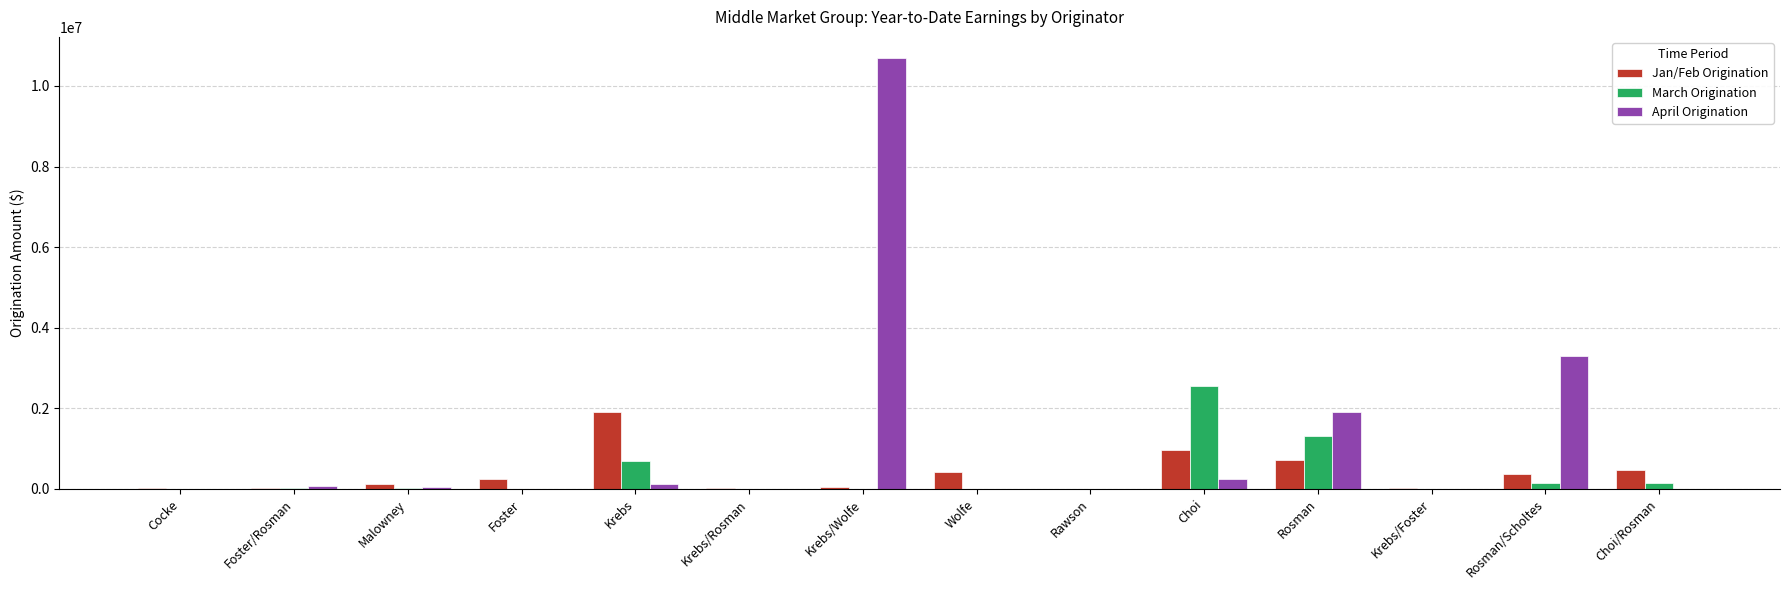

Which series has the largest total across all categories?

April Origination